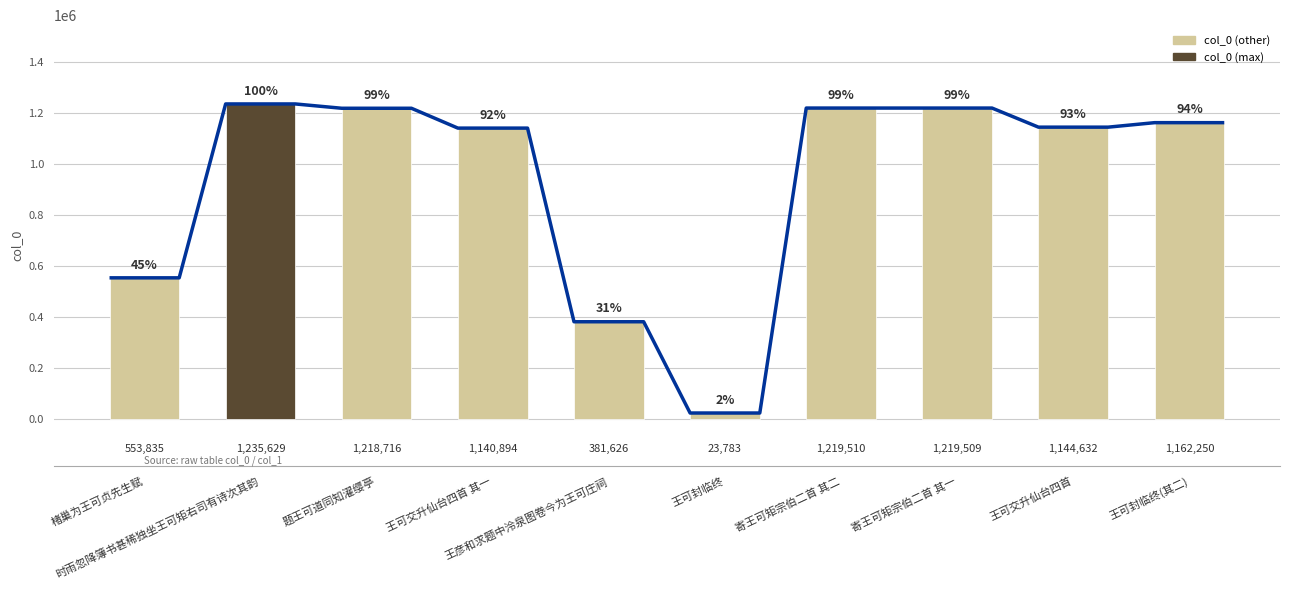

Which category has the highest value across all series?

时雨忽降簿书甚稀独坐王可矩右司有诗次其韵